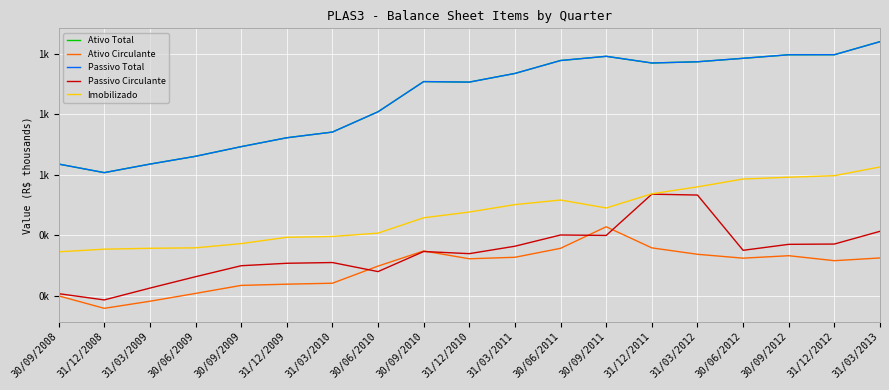

True or false: Passivo Circulante has a value of 279.7 at 30/06/2010.

True